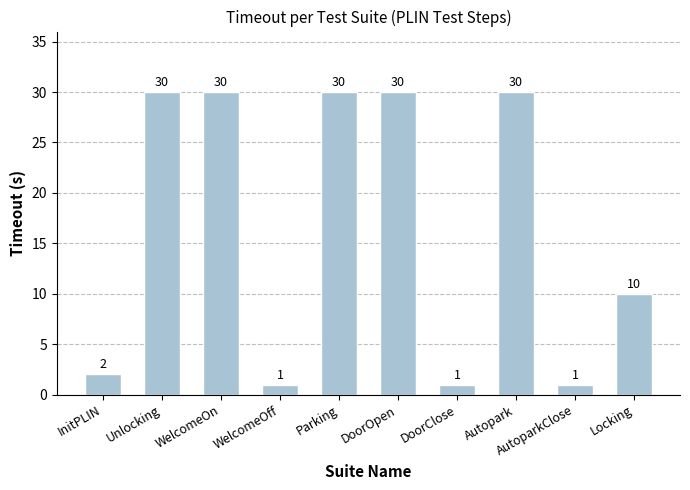

Reading left to right, what are all the values shown in this chart?

InitPLIN=2	Unlocking=30	WelcomeOn=30	WelcomeOff=1	Parking=30	DoorOpen=30	DoorClose=1	Autopark=30	AutoparkClose=1	Locking=10